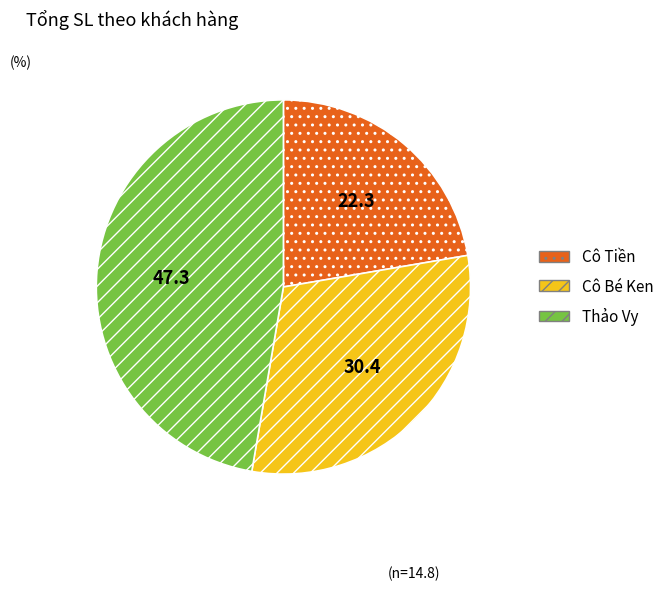

Is there any slice that represents more than half of the pie?

No